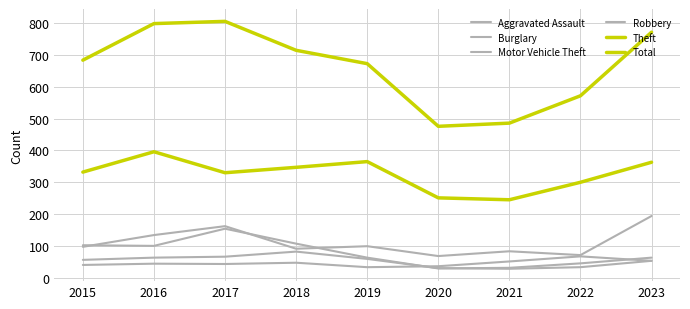

True or false: Motor Vehicle Theft has a value of 32 at 2020.

False